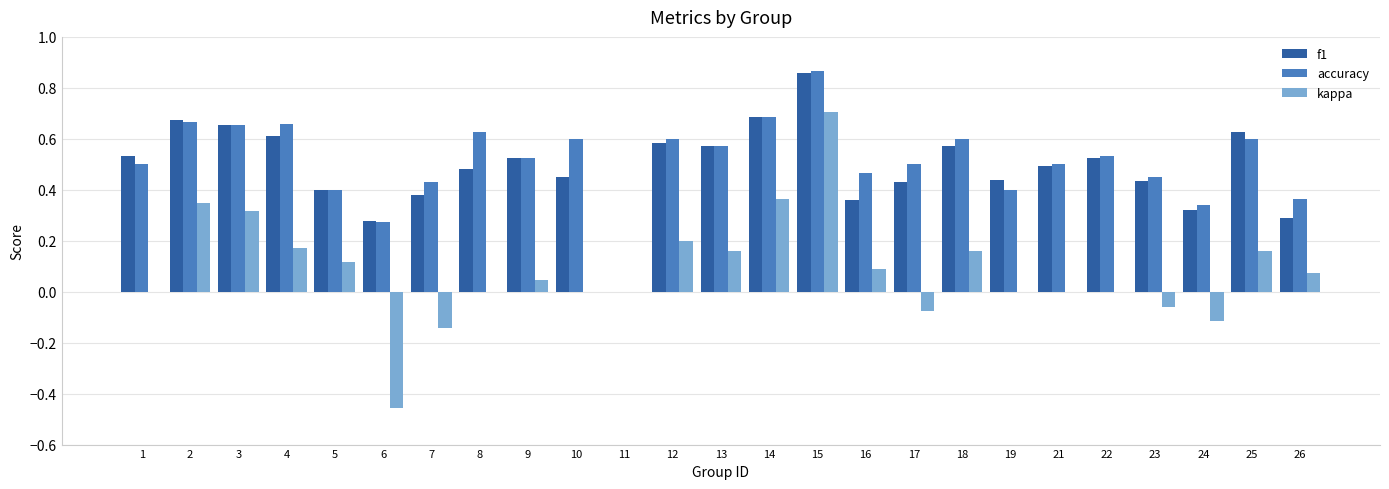

At which label does kappa reach its peak?

15